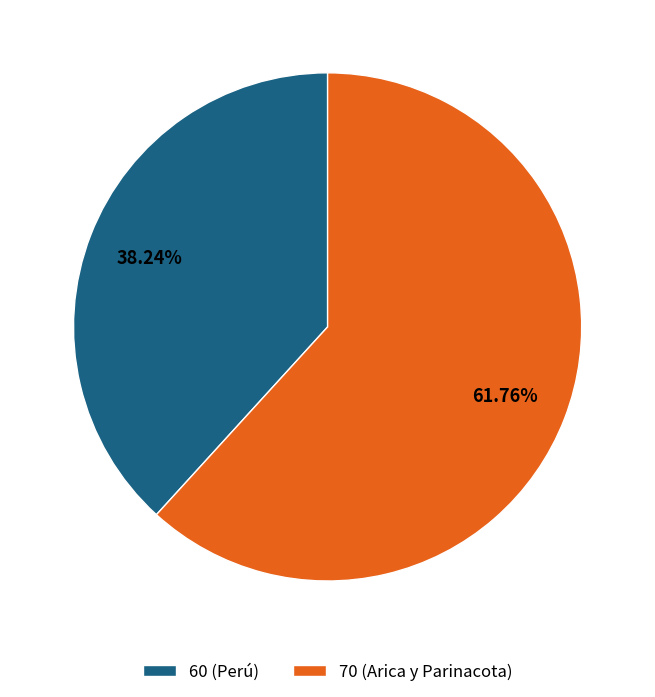

Between 60 (Perú) and 70 (Arica y Parinacota), which is larger?

70 (Arica y Parinacota)